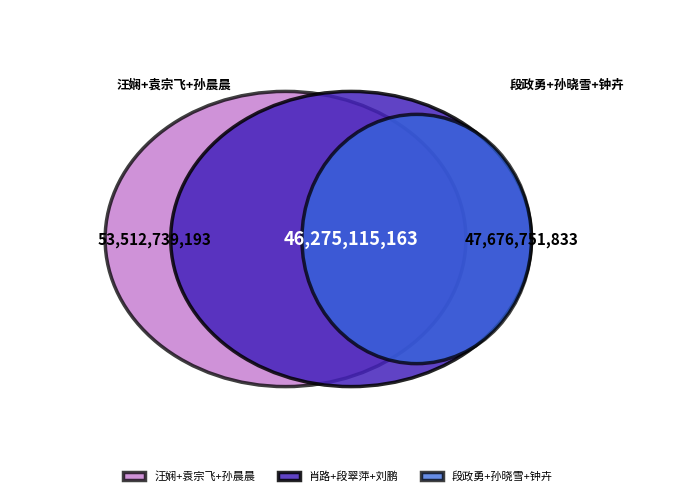

The 段翠萍 slice represents 25% of the pie. True or false?

False